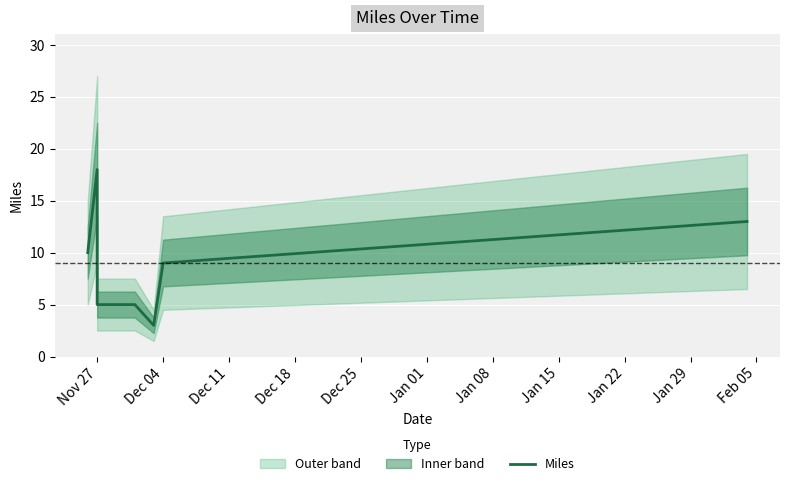

Reading left to right, list all the values displayed in this chart.

10	18	5	5	3	9	13